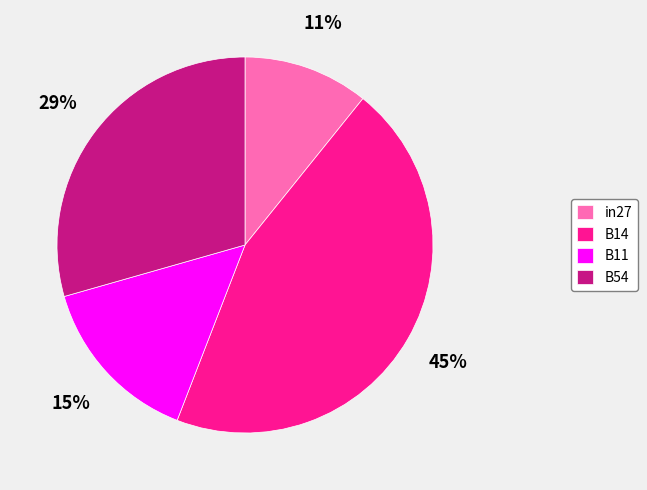

To the nearest percent, what is the average slice percentage?

25%